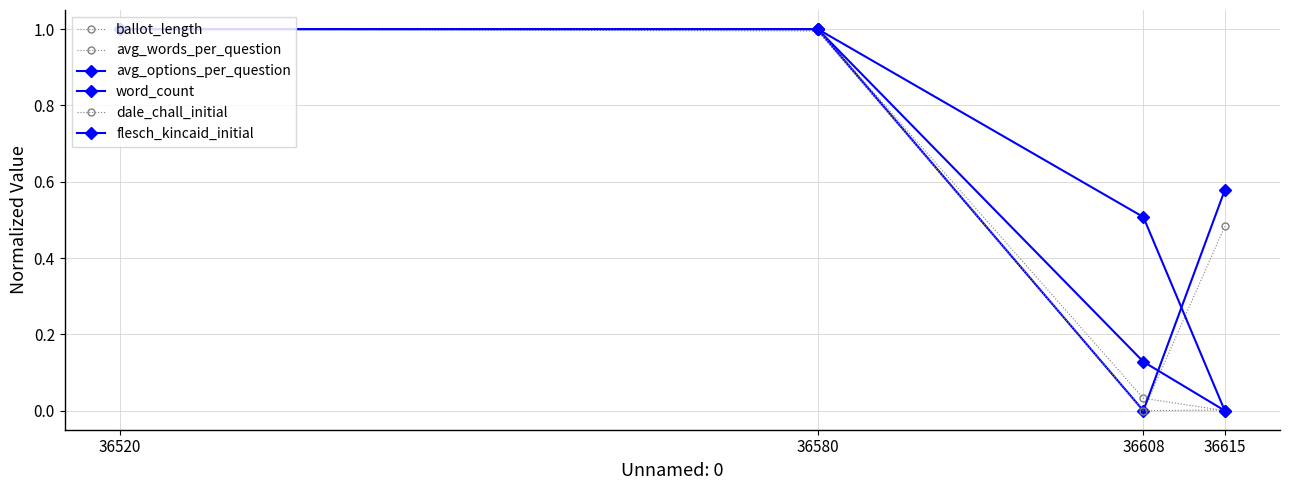

How many lines are shown in the chart?

6